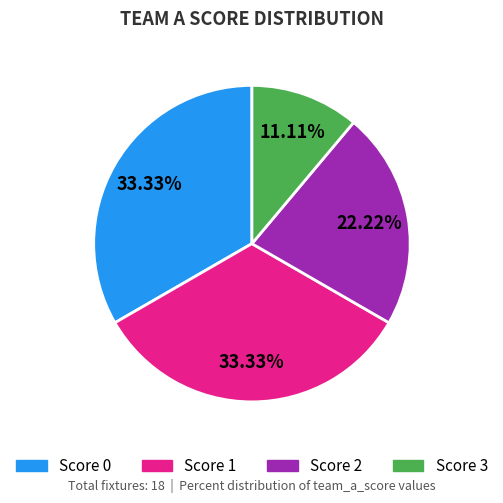

Is there any slice that represents more than half of the pie?

No